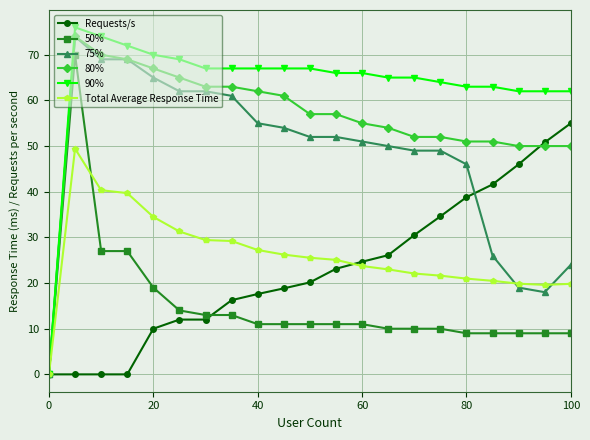

How many lines are shown in the chart?

6